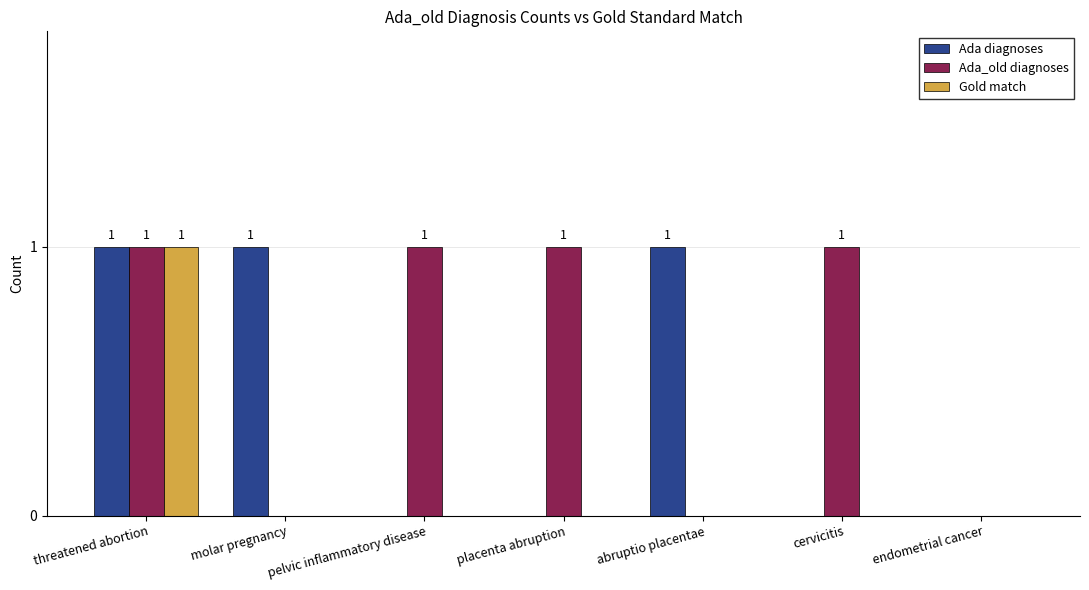

What is the sum of the Gold match values at abruptio placentae and threatened abortion?

1